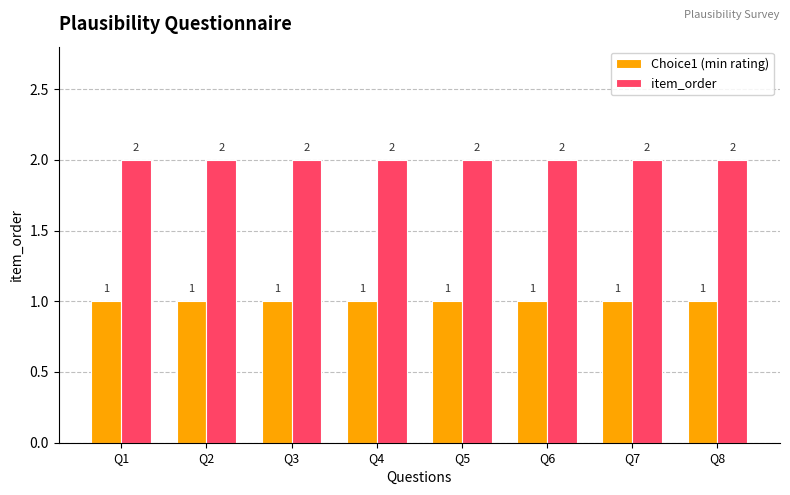

Which series has the largest total across all categories?

item_order